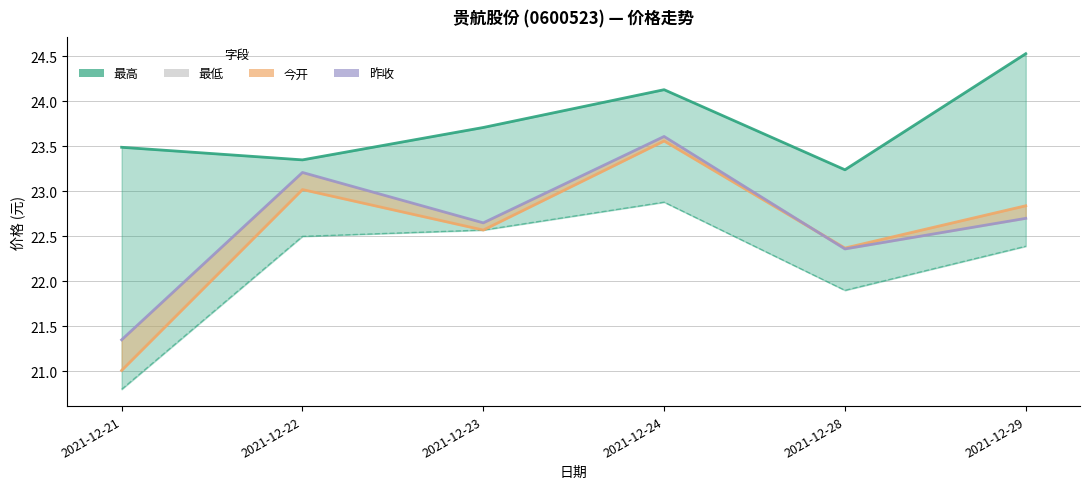

Which series has the largest total across all categories?

最高